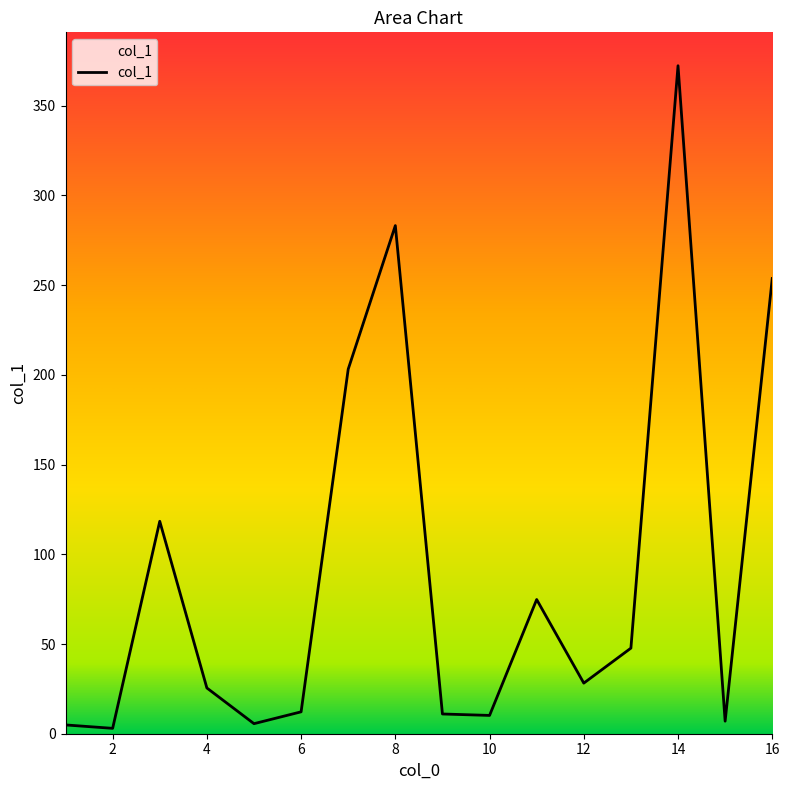

What is the difference between the maximum and minimum values?

369.3